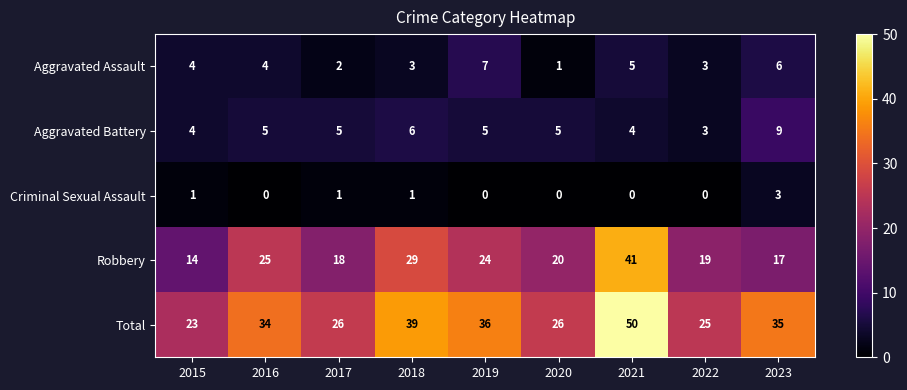

At which category is the sum across all series the highest?

2021